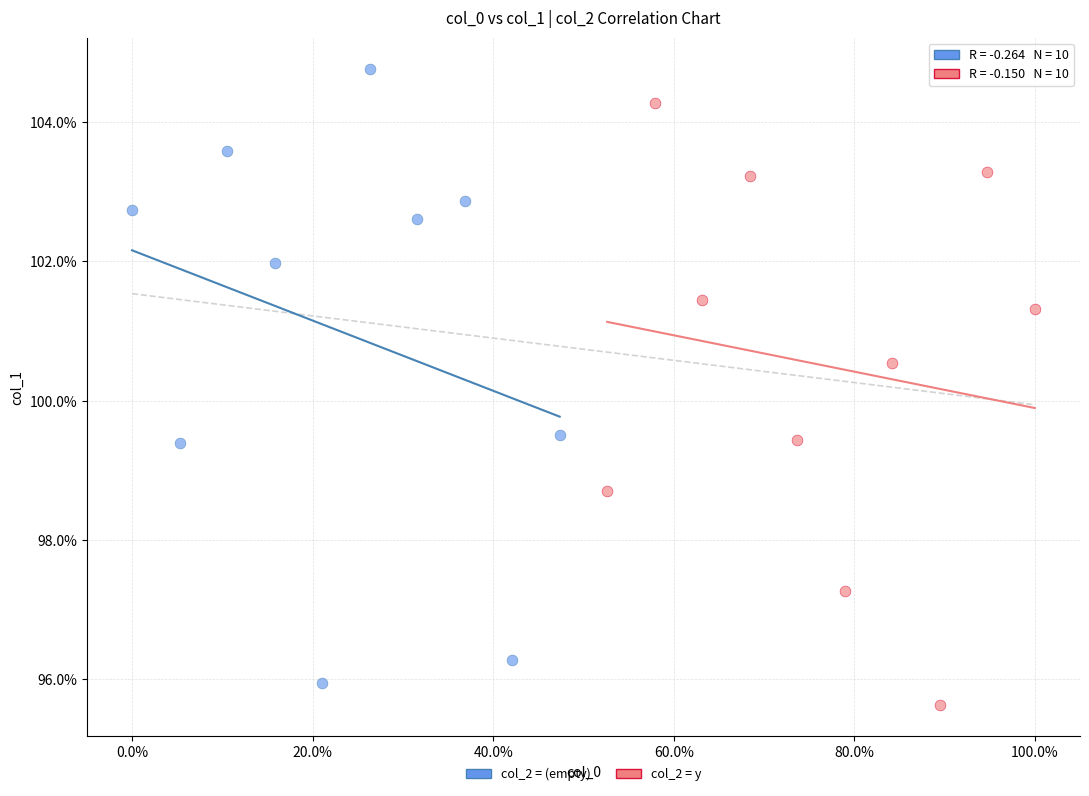

What are all the series names shown in the legend?

col_2 = (empty), col_2 = y